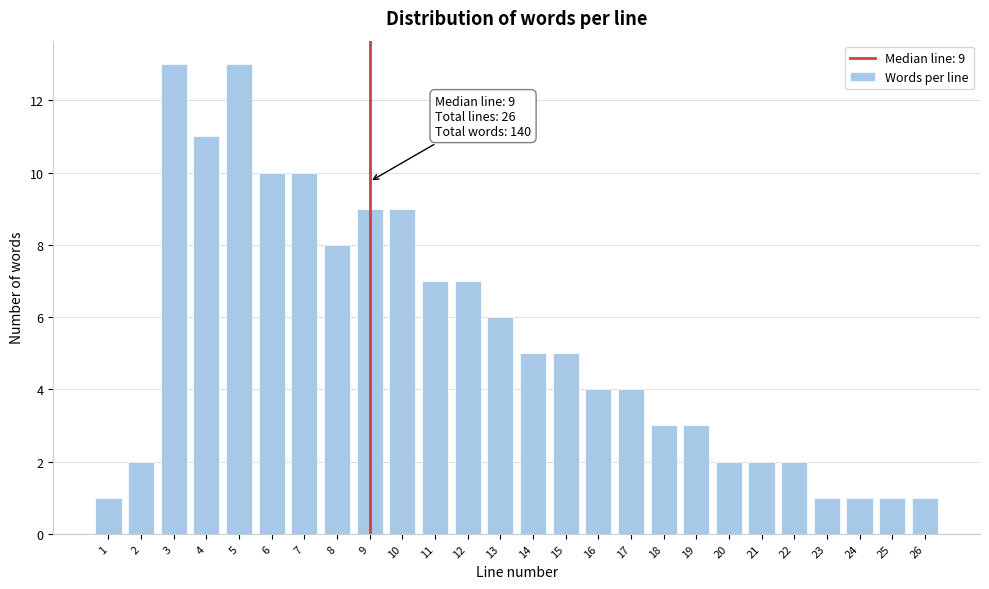

Reading left to right, list all the values displayed in this chart.

1=1	2=2	3=13	4=11	5=13	6=10	7=10	8=8	9=9	10=9	11=7	12=7	13=6	14=5	15=5	16=4	17=4	18=3	19=3	20=2	21=2	22=2	23=1	24=1	25=1	26=1